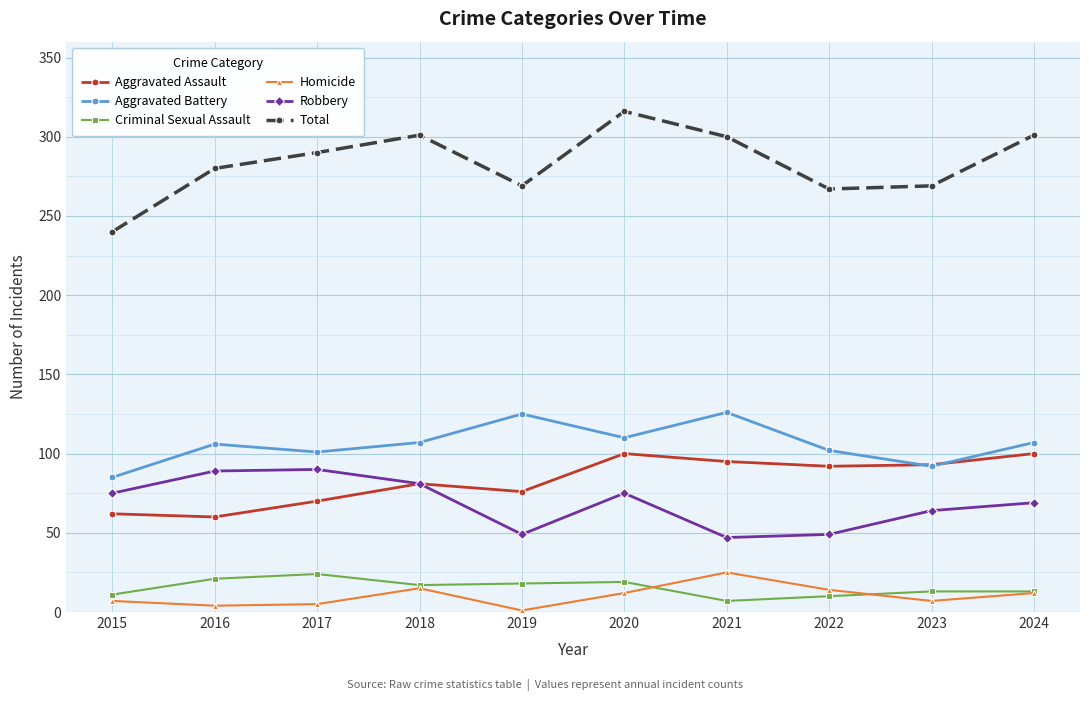

Count the number of categories in the chart.

10